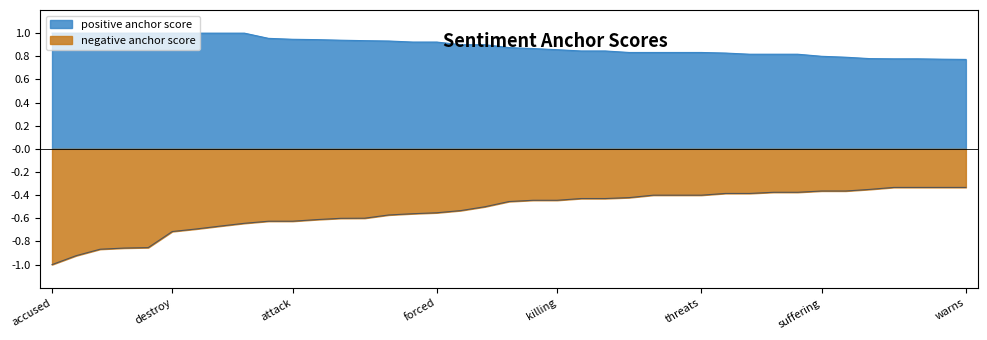

Is the value of negative anchor score at banned greater than the value of positive anchor score at warns?

No